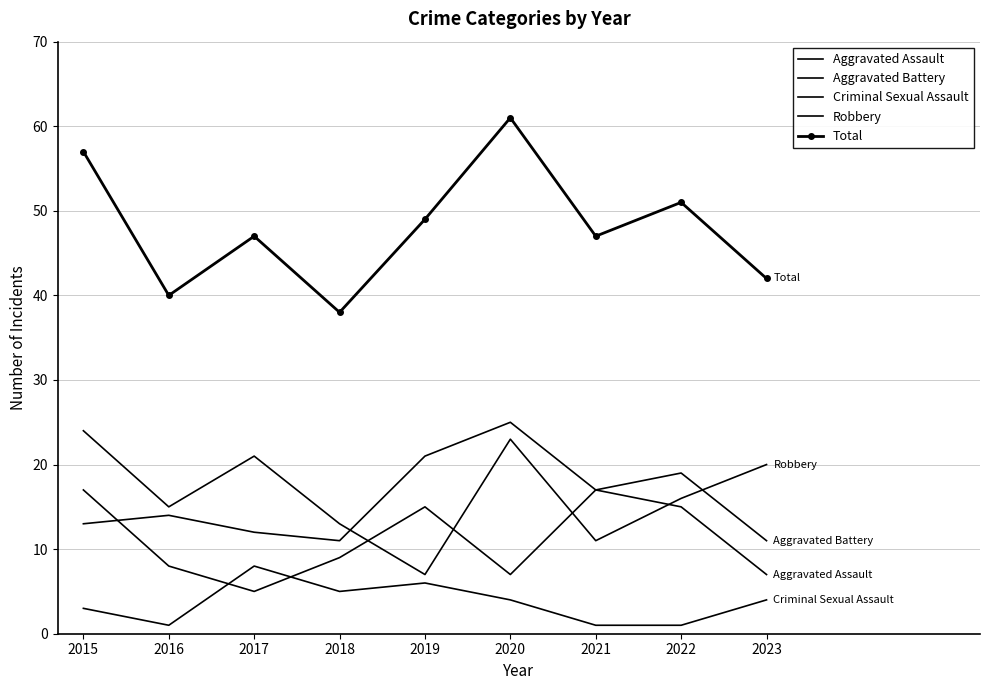

Which series changed the most between 2016 and 2021?

Aggravated Assault